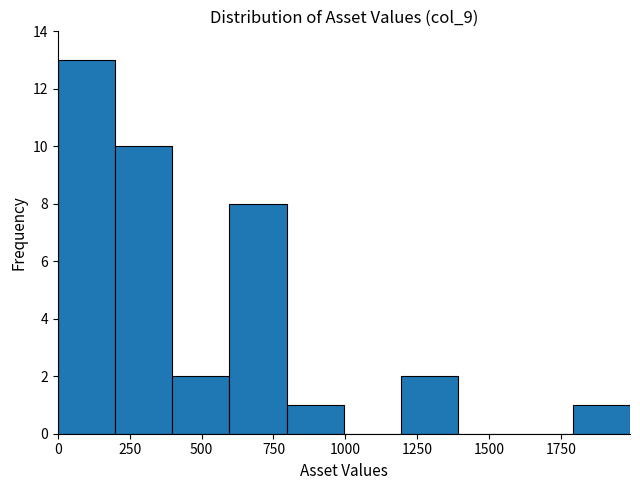

Around what value on the x-axis is the tallest bar? Give the approximate position of its centre, as read against the axis.

100